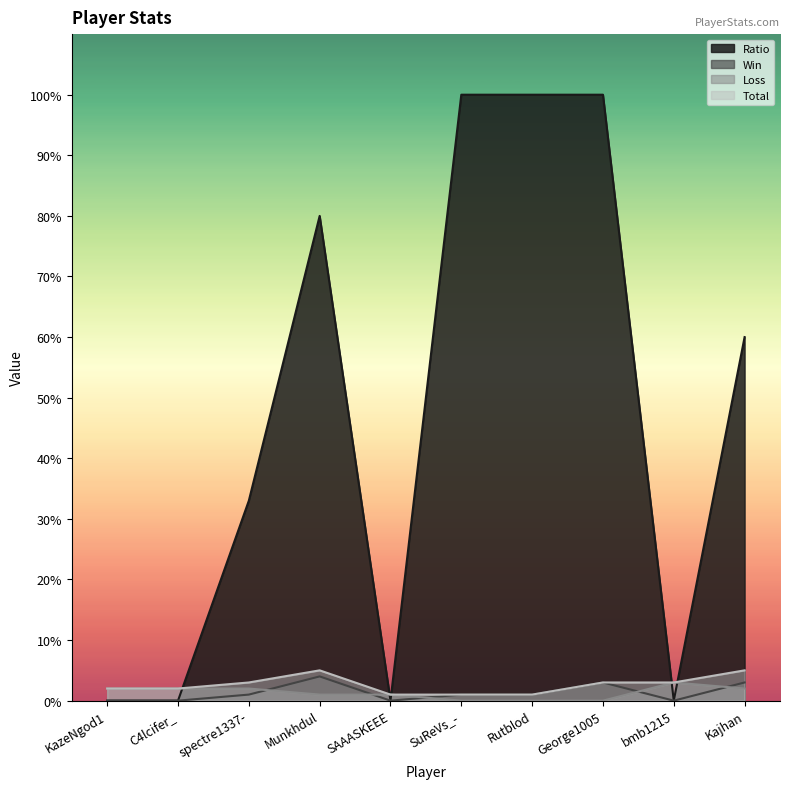

Is it true that Ratio equals 0 at bmb1215?

True